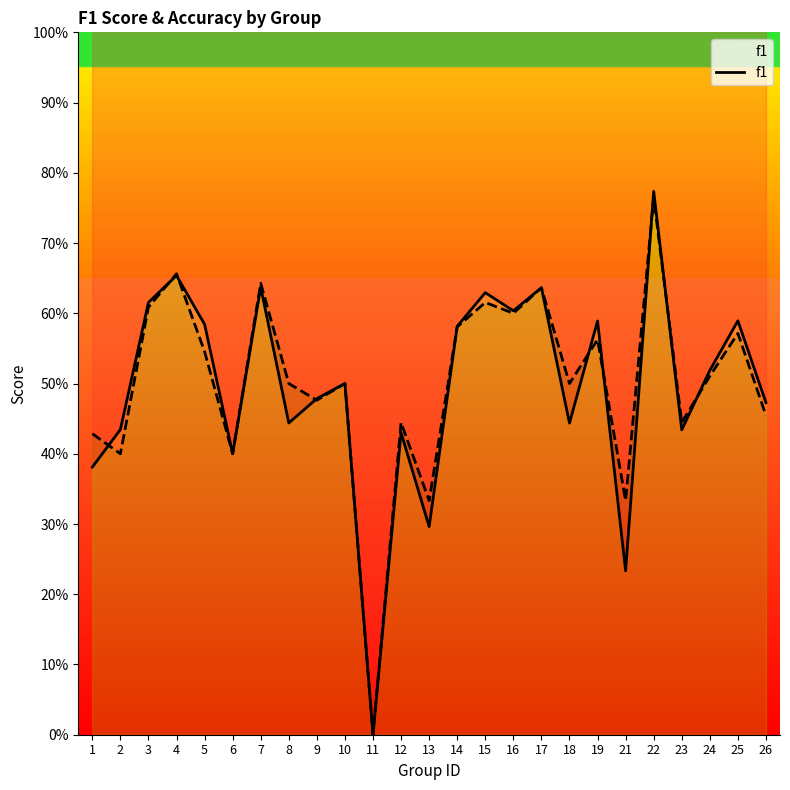

Which has a higher value, 16 or 23?

16